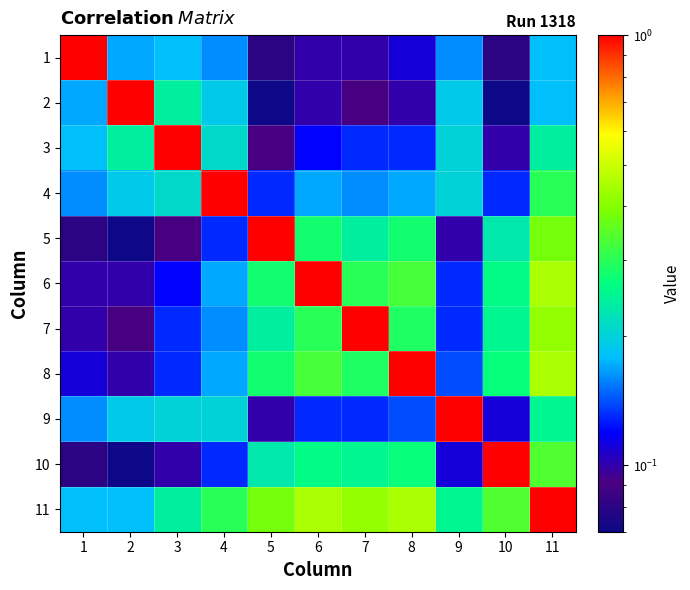

At which category does the chart reach its peak across all series?

1